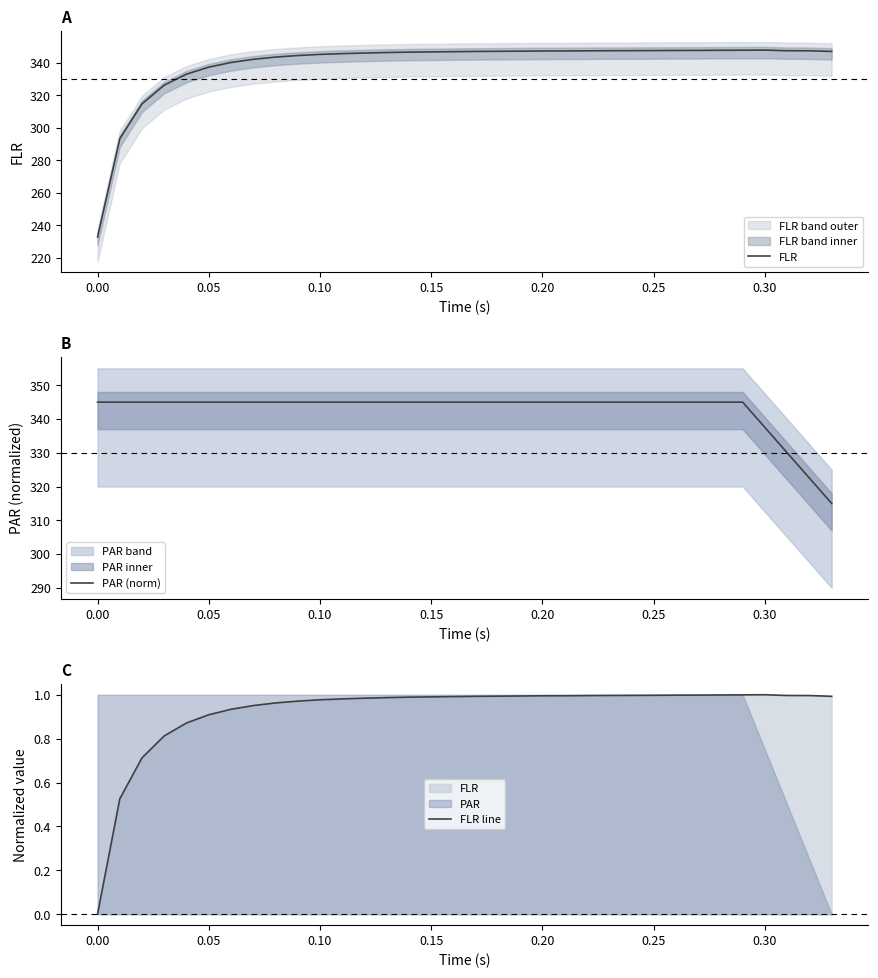

True or false: FLR line and FLR intersect in this chart.

False